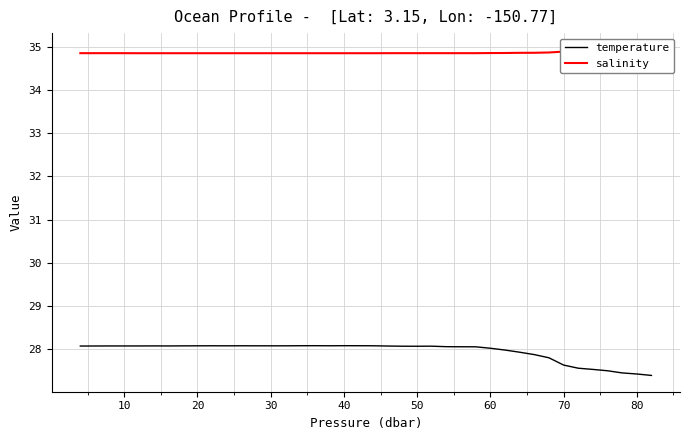

Reading right to left, transcribe all the data shown in this chart.

temperature: 27.4	27.4	27.5	27.5	27.5	27.6	27.6	27.8	27.9	27.9	28.0	28.0	28.1	28.1	28.1	28.1	28.1	28.1	28.1	28.1	28.1	28.1	28.1	28.1	28.1	28.1	28.1	28.1	28.1	28.1	28.1	28.1	28.1	28.1	28.1	28.1	28.1	28.1	28.1	28.1
salinity: 34.9	34.9	34.9	34.9	34.9	34.9	34.9	34.9	34.9	34.9	34.9	34.9	34.9	34.9	34.9	34.9	34.9	34.9	34.9	34.8	34.8	34.8	34.8	34.8	34.8	34.8	34.8	34.8	34.8	34.8	34.8	34.8	34.8	34.8	34.8	34.8	34.9	34.9	34.9	34.9